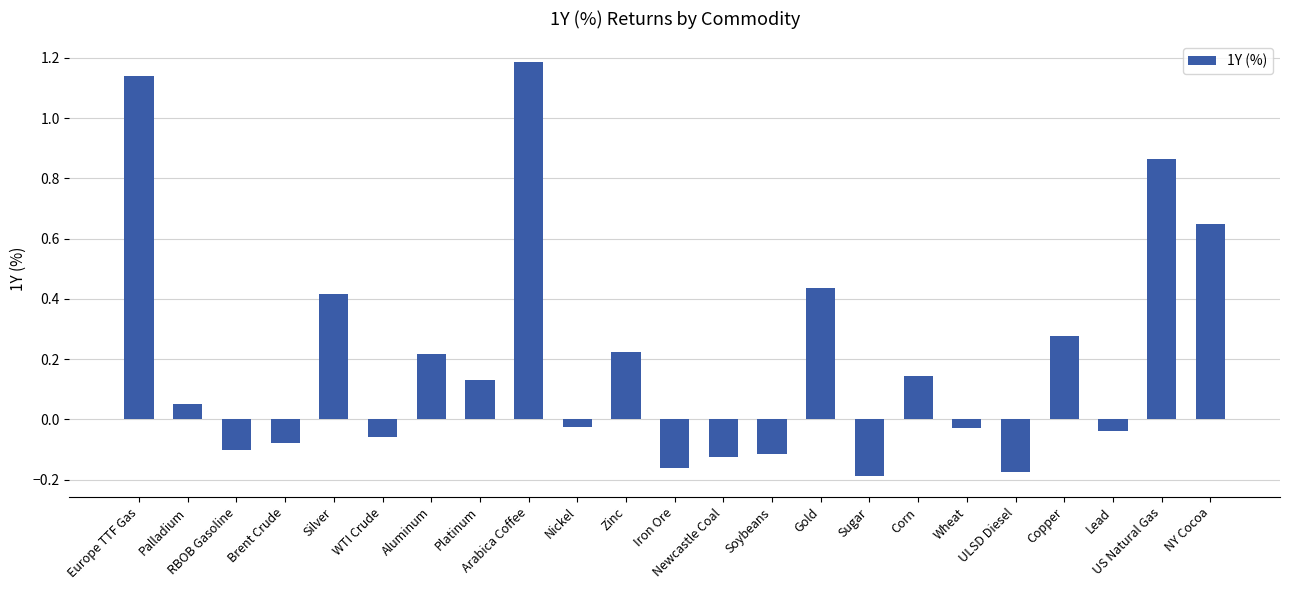

What is the label of the 17th bar from the left?

Corn